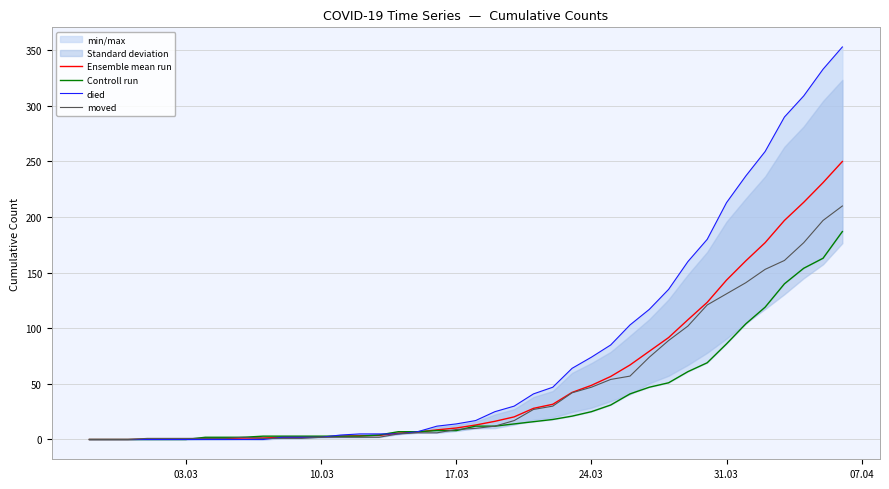

Which series has the largest total across all categories?

died